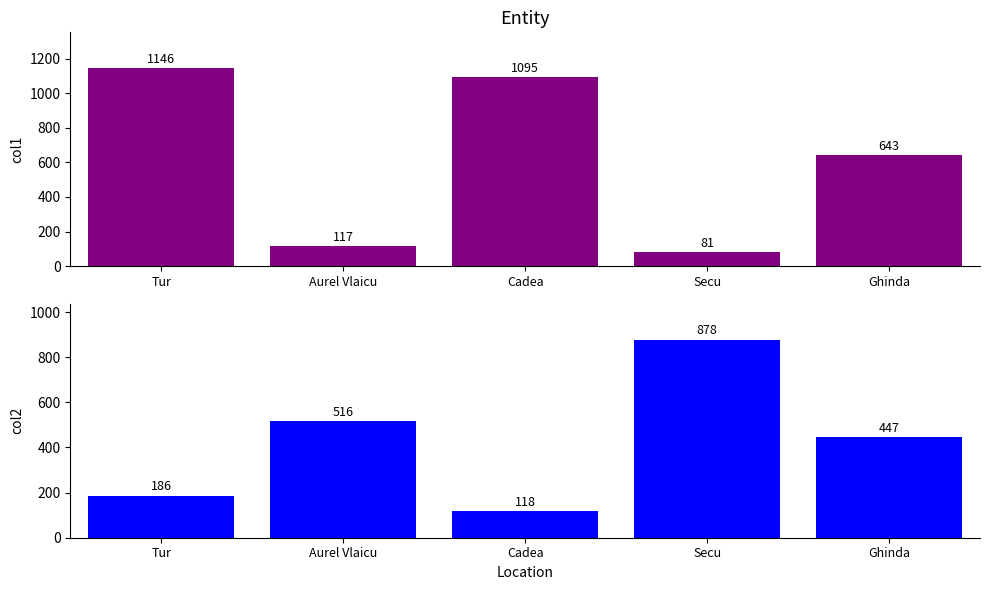

At which label does col2 first exceed 447?

Aurel Vlaicu